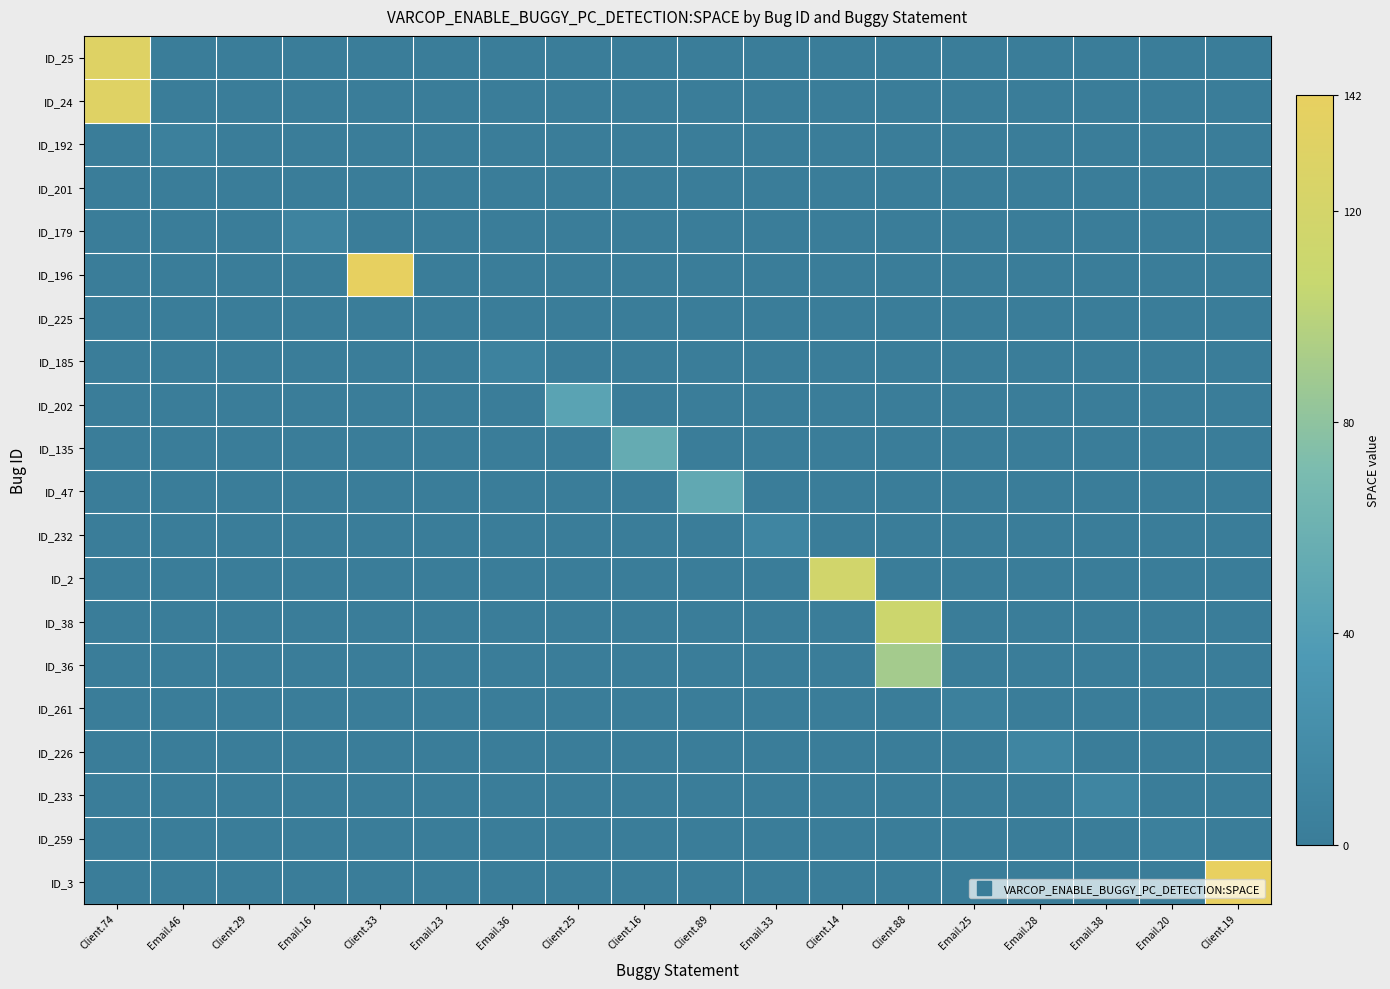

Reading left to right, transcribe all the data shown in this chart.

ID_25: Client.74=131	Email.46=0	Client.29=0	Email.16=0	Client.33=0	Email.23=0	Email.36=0	Client.25=0	Client.16=0	Client.89=0	Email.33=0	Client.14=0	Client.88=0	Email.25=0	Email.28=0	Email.38=0	Email.20=0	Client.19=0
ID_24: Client.74=133	Email.46=0	Client.29=0	Email.16=0	Client.33=0	Email.23=0	Email.36=0	Client.25=0	Client.16=0	Client.89=0	Email.33=0	Client.14=0	Client.88=0	Email.25=0	Email.28=0	Email.38=0	Email.20=0	Client.19=0
ID_192: Client.74=0	Email.46=4	Client.29=0	Email.16=0	Client.33=0	Email.23=0	Email.36=0	Client.25=0	Client.16=0	Client.89=0	Email.33=0	Client.14=0	Client.88=0	Email.25=0	Email.28=0	Email.38=0	Email.20=0	Client.19=0
ID_201: Client.74=0	Email.46=0	Client.29=0	Email.16=0	Client.33=0	Email.23=0	Email.36=0	Client.25=0	Client.16=0	Client.89=0	Email.33=0	Client.14=0	Client.88=0	Email.25=0	Email.28=0	Email.38=0	Email.20=0	Client.19=0
ID_179: Client.74=0	Email.46=0	Client.29=0	Email.16=8	Client.33=0	Email.23=0	Email.36=0	Client.25=0	Client.16=0	Client.89=0	Email.33=0	Client.14=0	Client.88=0	Email.25=0	Email.28=0	Email.38=0	Email.20=0	Client.19=0
ID_196: Client.74=0	Email.46=0	Client.29=0	Email.16=0	Client.33=141	Email.23=0	Email.36=0	Client.25=0	Client.16=0	Client.89=0	Email.33=0	Client.14=0	Client.88=0	Email.25=0	Email.28=0	Email.38=0	Email.20=0	Client.19=0
ID_225: Client.74=0	Email.46=0	Client.29=0	Email.16=0	Client.33=0	Email.23=0	Email.36=0	Client.25=0	Client.16=0	Client.89=0	Email.33=0	Client.14=0	Client.88=0	Email.25=0	Email.28=0	Email.38=0	Email.20=0	Client.19=0
ID_185: Client.74=0	Email.46=0	Client.29=0	Email.16=0	Client.33=0	Email.23=0	Email.36=7	Client.25=0	Client.16=0	Client.89=0	Email.33=0	Client.14=0	Client.88=0	Email.25=0	Email.28=0	Email.38=0	Email.20=0	Client.19=0
ID_202: Client.74=0	Email.46=0	Client.29=0	Email.16=0	Client.33=0	Email.23=0	Email.36=0	Client.25=45	Client.16=0	Client.89=0	Email.33=0	Client.14=0	Client.88=0	Email.25=0	Email.28=0	Email.38=0	Email.20=0	Client.19=0
ID_135: Client.74=0	Email.46=0	Client.29=0	Email.16=0	Client.33=0	Email.23=0	Email.36=0	Client.25=0	Client.16=54	Client.89=0	Email.33=0	Client.14=0	Client.88=0	Email.25=0	Email.28=0	Email.38=0	Email.20=0	Client.19=0
ID_47: Client.74=0	Email.46=0	Client.29=0	Email.16=0	Client.33=0	Email.23=0	Email.36=0	Client.25=0	Client.16=0	Client.89=51	Email.33=0	Client.14=0	Client.88=0	Email.25=0	Email.28=0	Email.38=0	Email.20=0	Client.19=0
ID_232: Client.74=0	Email.46=0	Client.29=0	Email.16=0	Client.33=0	Email.23=0	Email.36=0	Client.25=0	Client.16=0	Client.89=0	Email.33=11	Client.14=0	Client.88=0	Email.25=0	Email.28=0	Email.38=0	Email.20=0	Client.19=0
ID_2: Client.74=0	Email.46=0	Client.29=0	Email.16=0	Client.33=0	Email.23=0	Email.36=0	Client.25=0	Client.16=0	Client.89=0	Email.33=0	Client.14=117	Client.88=0	Email.25=0	Email.28=0	Email.38=0	Email.20=0	Client.19=0
ID_38: Client.74=0	Email.46=0	Client.29=0	Email.16=0	Client.33=0	Email.23=0	Email.36=0	Client.25=0	Client.16=0	Client.89=0	Email.33=0	Client.14=0	Client.88=111	Email.25=0	Email.28=0	Email.38=0	Email.20=0	Client.19=0
ID_36: Client.74=0	Email.46=0	Client.29=0	Email.16=0	Client.33=0	Email.23=0	Email.36=0	Client.25=0	Client.16=0	Client.89=0	Email.33=0	Client.14=0	Client.88=90	Email.25=0	Email.28=0	Email.38=0	Email.20=0	Client.19=0
ID_261: Client.74=0	Email.46=0	Client.29=0	Email.16=0	Client.33=0	Email.23=0	Email.36=0	Client.25=0	Client.16=0	Client.89=0	Email.33=0	Client.14=0	Client.88=0	Email.25=4	Email.28=0	Email.38=0	Email.20=0	Client.19=0
ID_226: Client.74=0	Email.46=0	Client.29=0	Email.16=0	Client.33=0	Email.23=0	Email.36=0	Client.25=0	Client.16=0	Client.89=0	Email.33=0	Client.14=0	Client.88=0	Email.25=0	Email.28=11	Email.38=0	Email.20=0	Client.19=0
ID_233: Client.74=0	Email.46=0	Client.29=0	Email.16=0	Client.33=0	Email.23=0	Email.36=0	Client.25=0	Client.16=0	Client.89=0	Email.33=0	Client.14=0	Client.88=0	Email.25=0	Email.28=0	Email.38=11	Email.20=0	Client.19=0
ID_259: Client.74=0	Email.46=0	Client.29=0	Email.16=0	Client.33=0	Email.23=0	Email.36=0	Client.25=0	Client.16=0	Client.89=0	Email.33=0	Client.14=0	Client.88=0	Email.25=0	Email.28=0	Email.38=0	Email.20=4	Client.19=0
ID_3: Client.74=0	Email.46=0	Client.29=0	Email.16=0	Client.33=0	Email.23=0	Email.36=0	Client.25=0	Client.16=0	Client.89=0	Email.33=0	Client.14=0	Client.88=0	Email.25=0	Email.28=0	Email.38=0	Email.20=0	Client.19=142